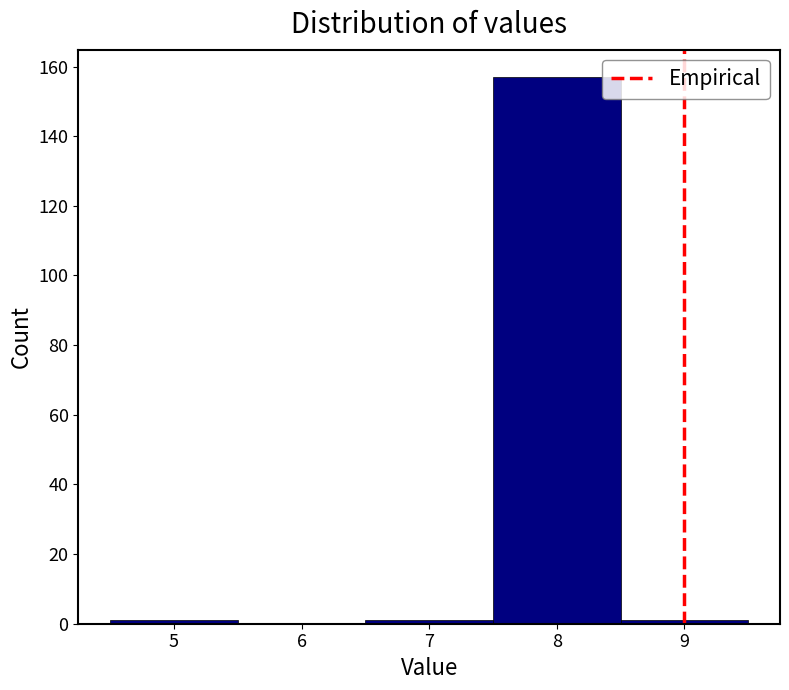

How tall is the bar that spans 7.5 to 8.5 on the x-axis? The values are not printed on the chart, so give them approximately, as read against the axis.

158